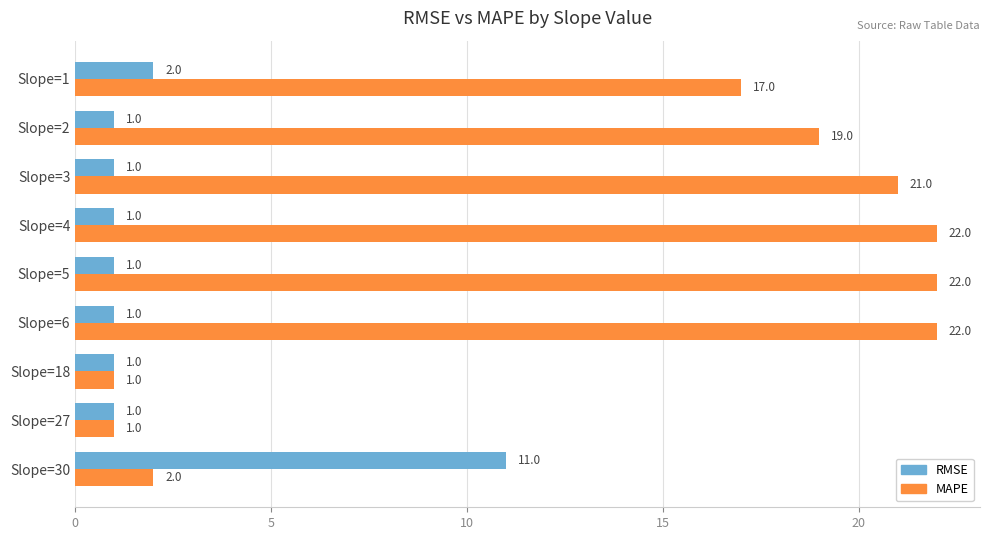

Is it true that RMSE equals 2 at Slope=1?

True